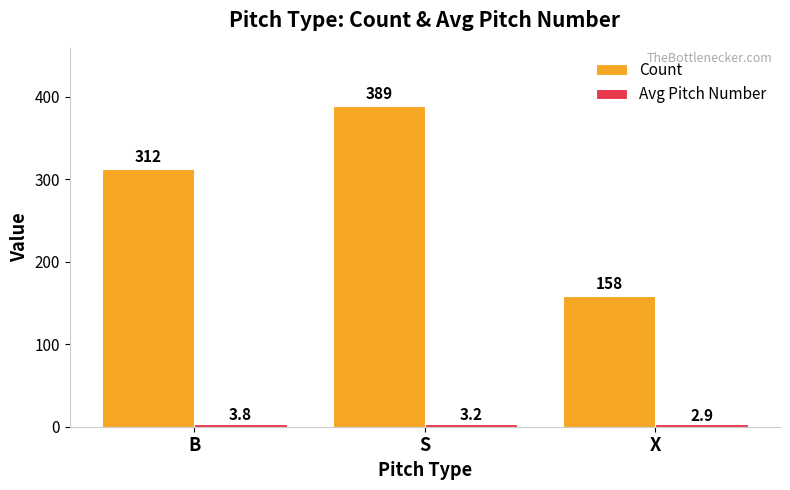

How many series are shown in this chart?

2